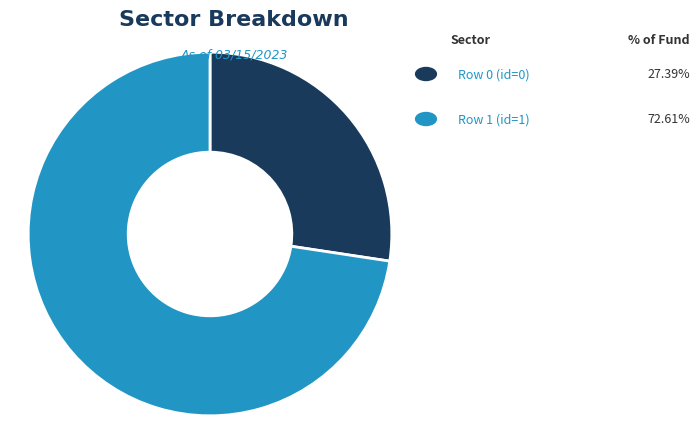

Does any single category account for the majority?

Yes